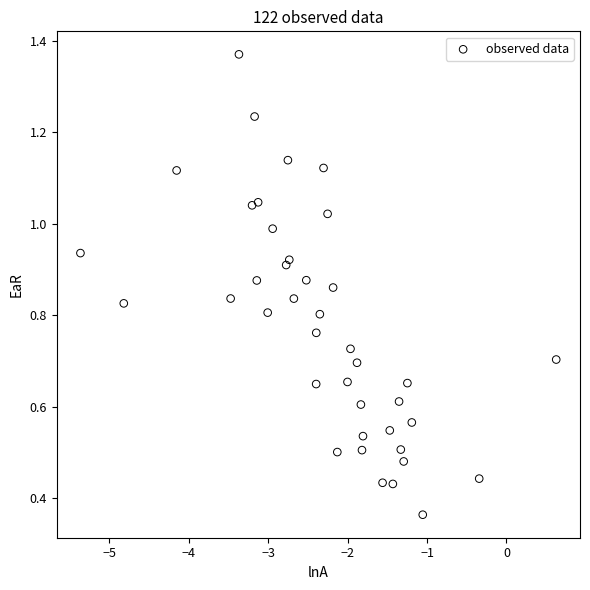

What is the range of X values (max minus min)?

6.0